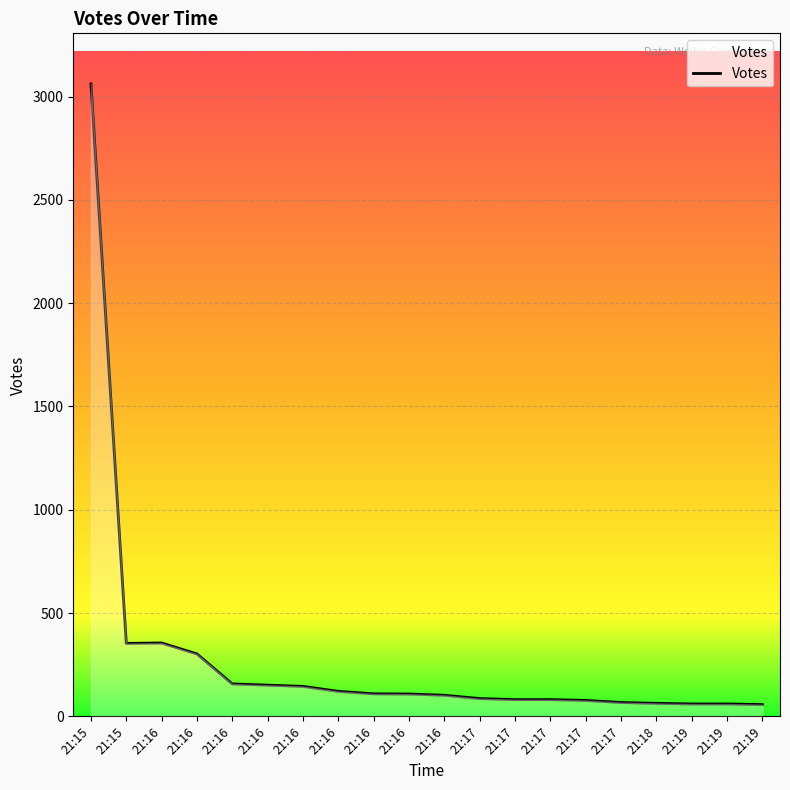

What is the sum of all values?

5596